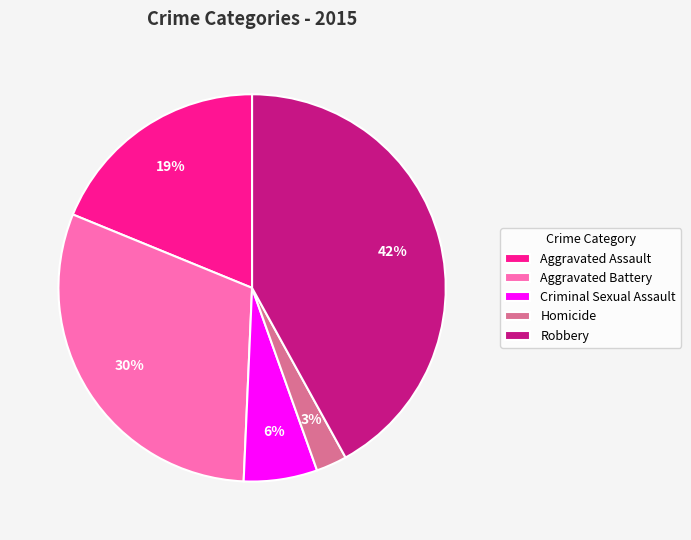

To the nearest percent, what is the difference between the largest and smallest slice percentages?

39%